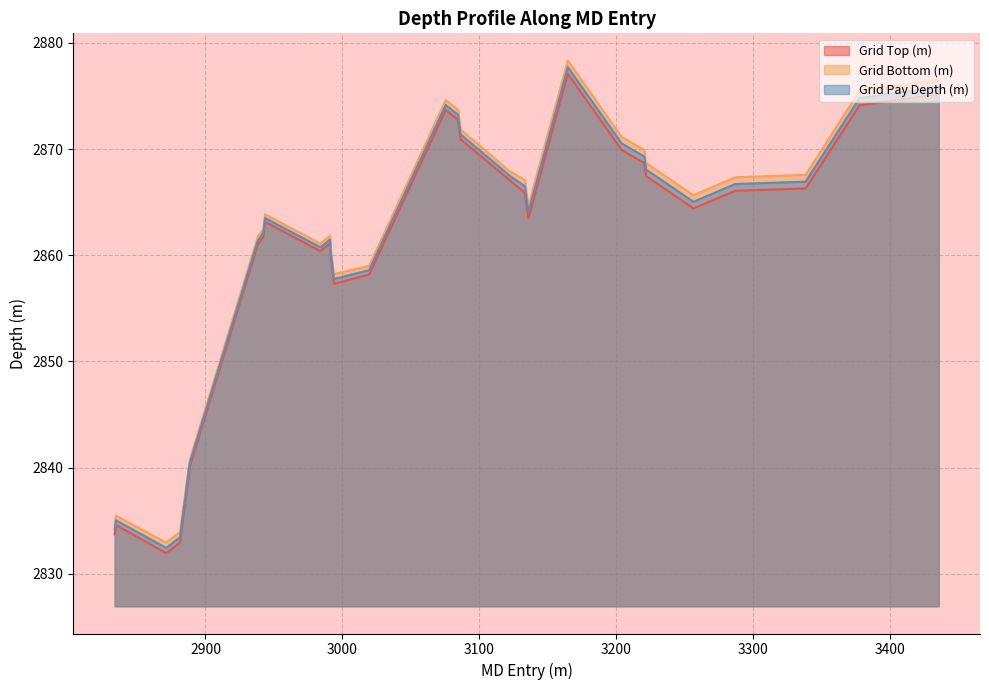

True or false: Grid Pay Depth (m) and Grid Bottom (m) cross at least once.

False